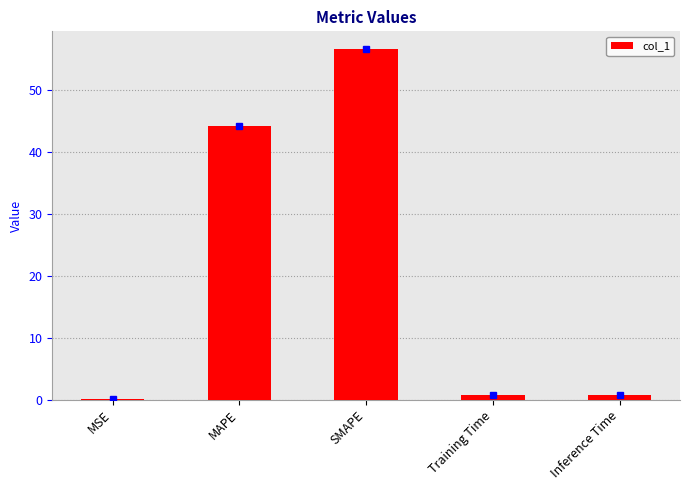

What is the sum of all values?

102.3